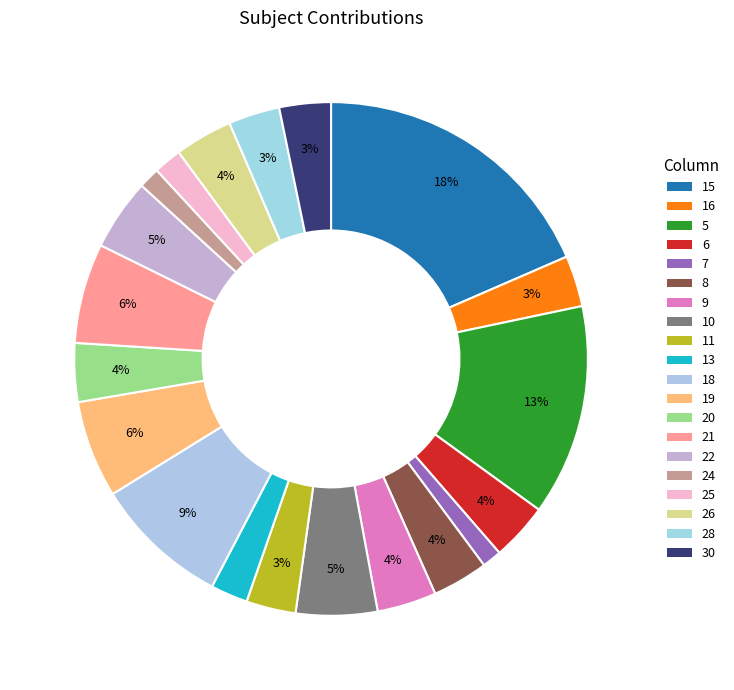

Count the number of slices in the pie.

20